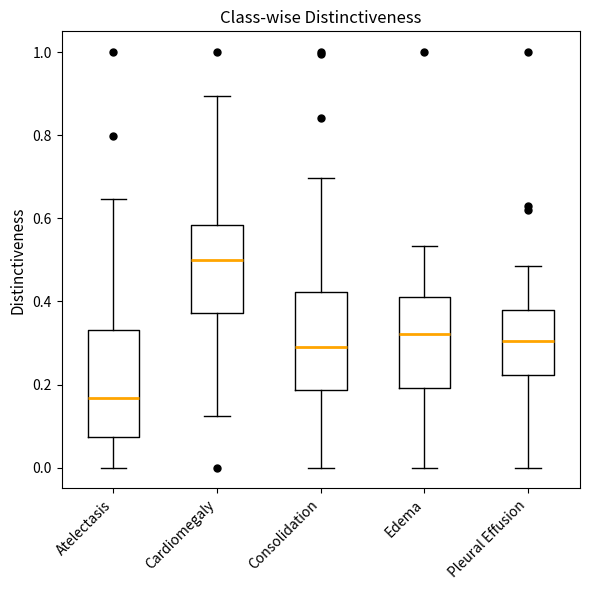

Reading left to right, transcribe this box plot: for each box, give where its median line is, the range the box spans, and where its two whiskers end, as read against the y-axis. The values are not printed on the chart, so give them approximately, as read against the axis.

Atelectasis: median 0.16, box 0.08 to 0.34, whiskers 0.00 to 0.64
Cardiomegaly: median 0.50, box 0.38 to 0.58, whiskers 0.12 to 0.90
Consolidation: median 0.28, box 0.18 to 0.42, whiskers 0.00 to 0.70
Edema: median 0.32, box 0.20 to 0.42, whiskers 0.00 to 0.54
Pleural Effusion: median 0.30, box 0.22 to 0.38, whiskers 0.00 to 0.48